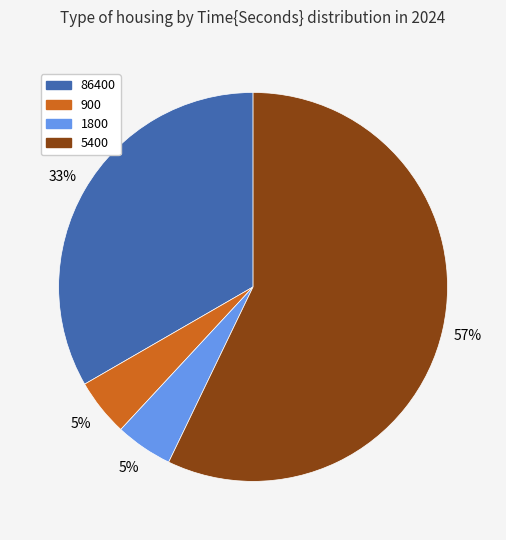

To the nearest percent, what percentage of the pie is 900?

5%